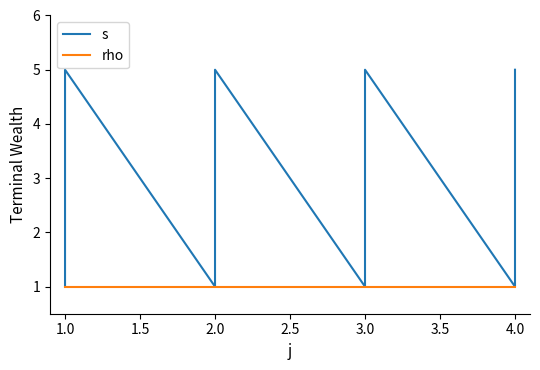

Reading left to right, list all the values displayed in this chart.

s: 1	2	3	4	5	1	2	3	4	5	1	2	3	4	5	1	3	4	5
rho: 1	1	1	1	1	1	1	1	1	1	1	1	1	1	1	1	1	1	1